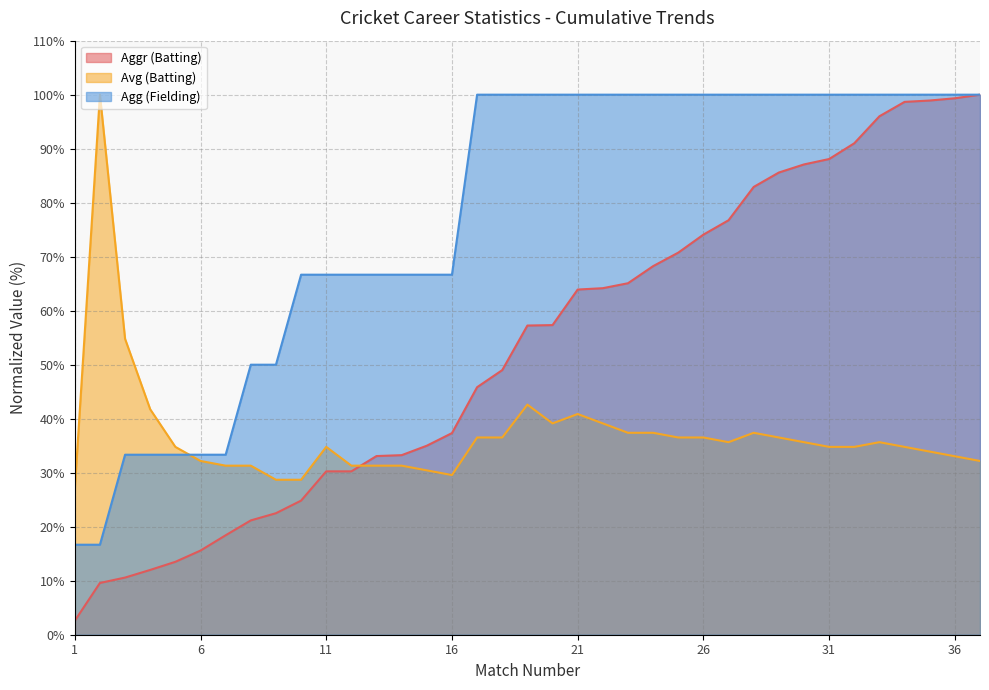

Where is the first local minimum for Avg (Batting)?

16